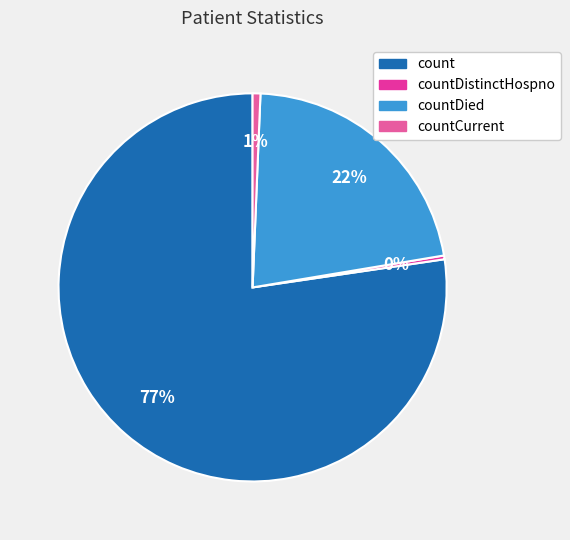

Is there any slice that represents more than half of the pie?

Yes